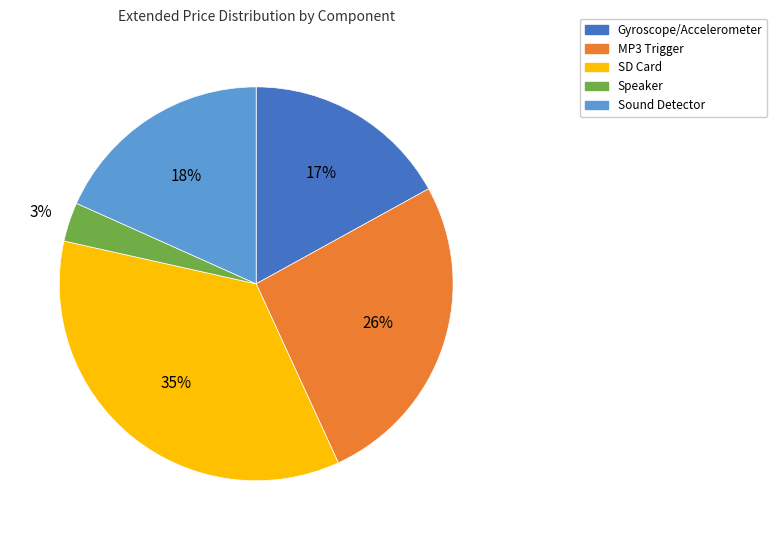

Which has a higher value, Sound Detector or MP3 Trigger?

MP3 Trigger